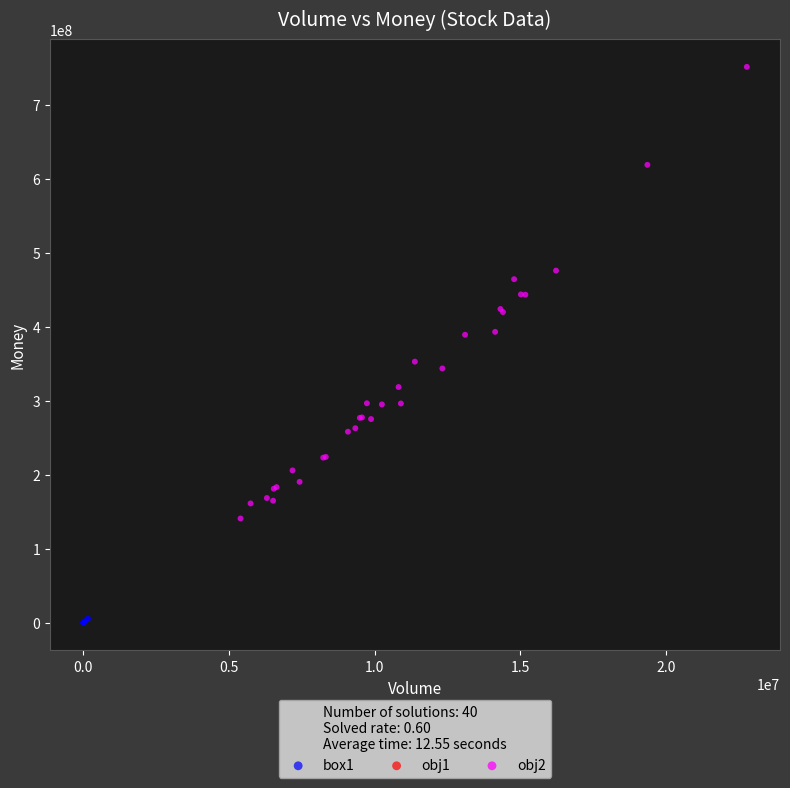

Which series contains the highest Y value?

obj2